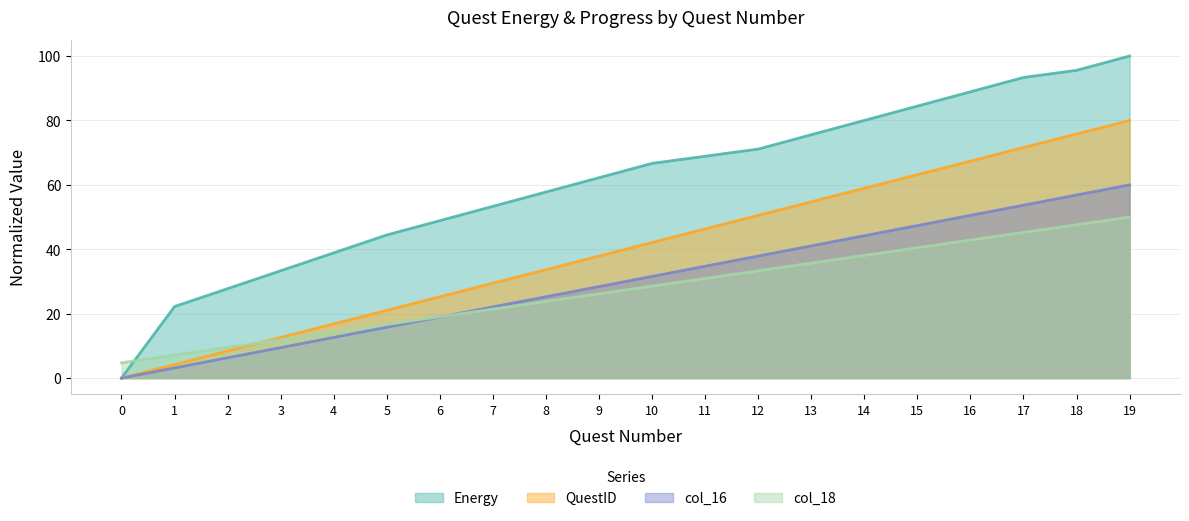

How many lines are shown in the chart?

4